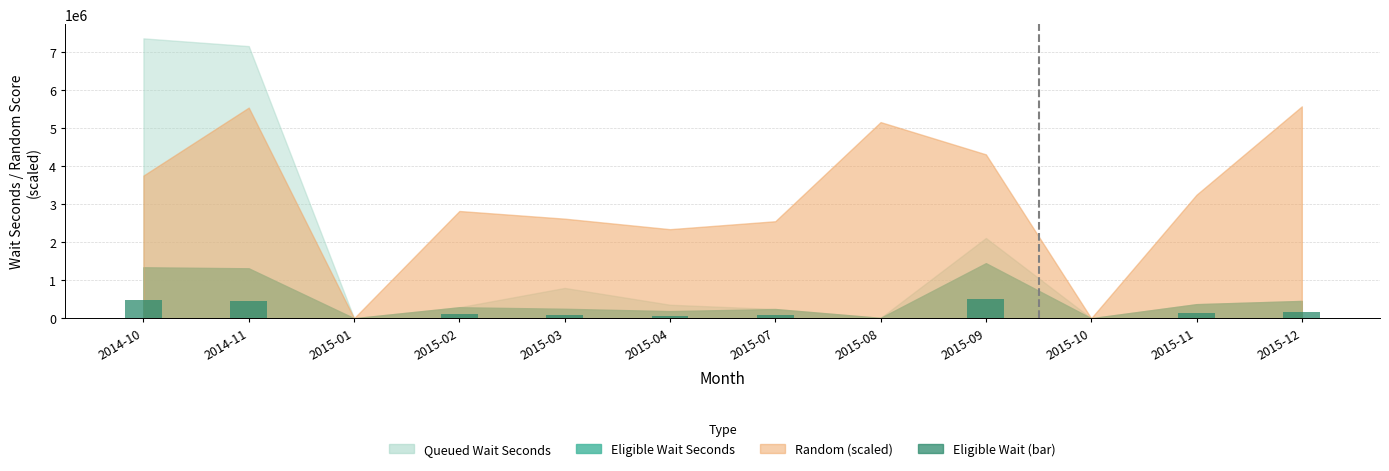

What is the greatest value displayed?

507316.6